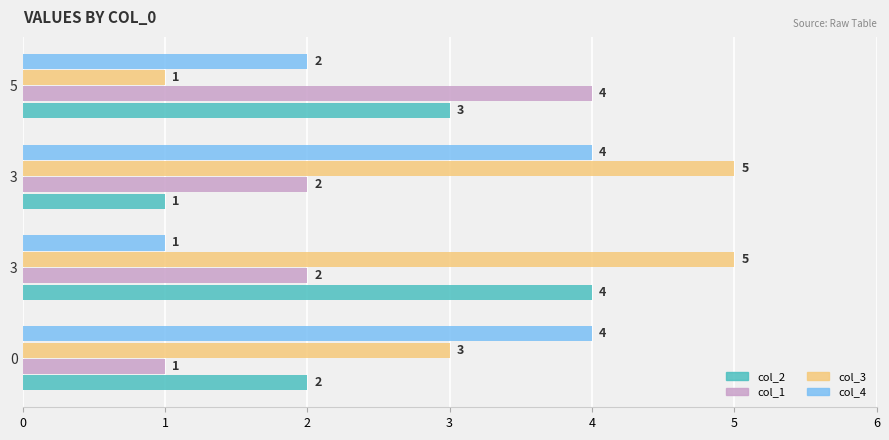

How many series are shown in this chart?

4